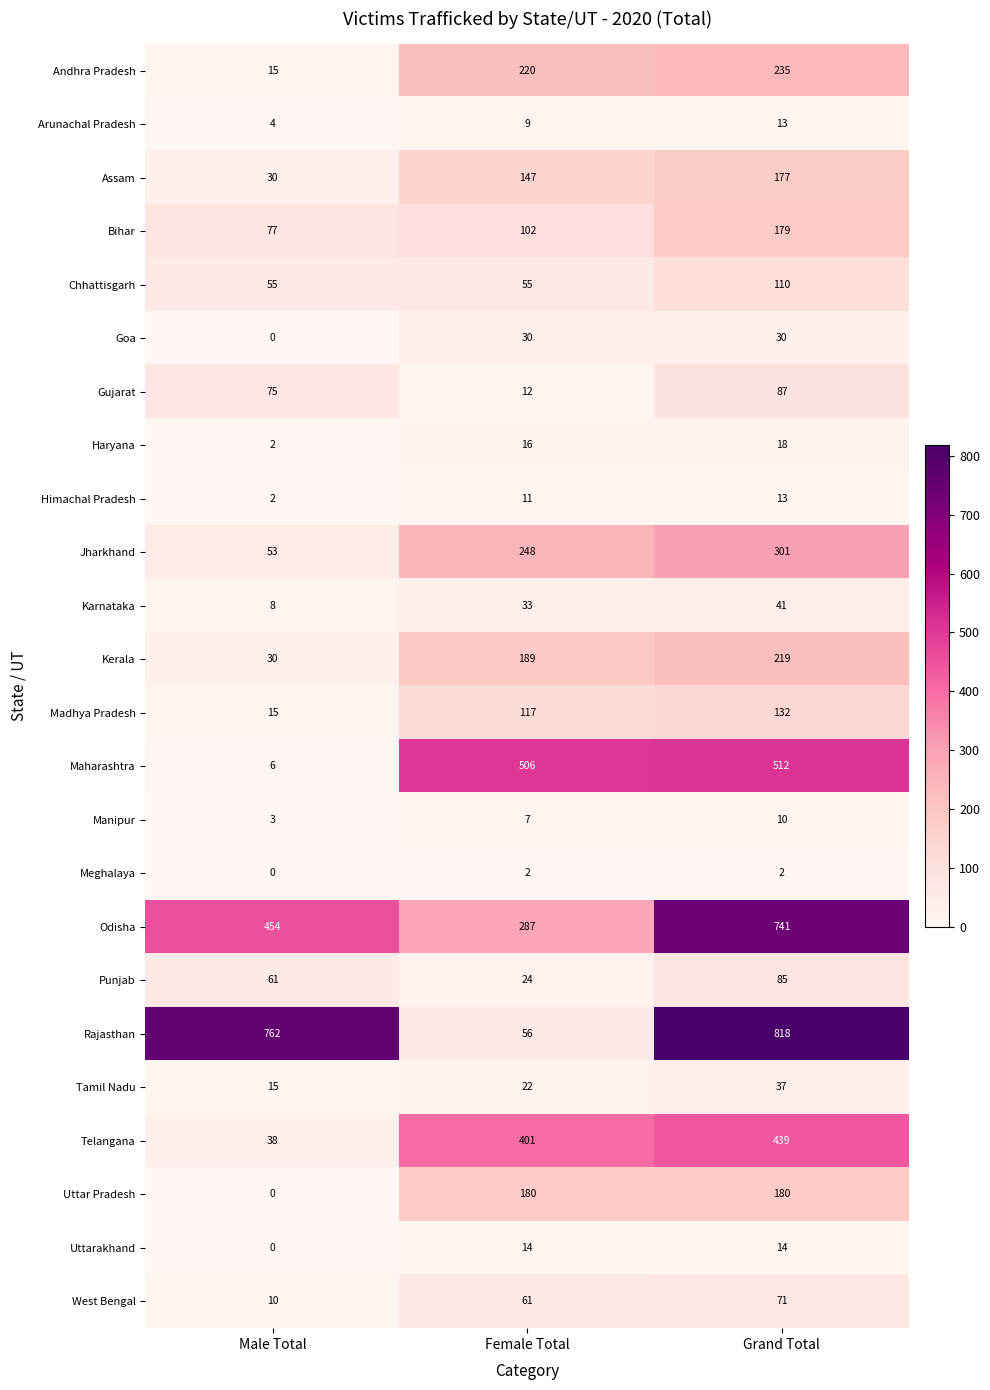

How many Odisha values are between 287 and 741?

3